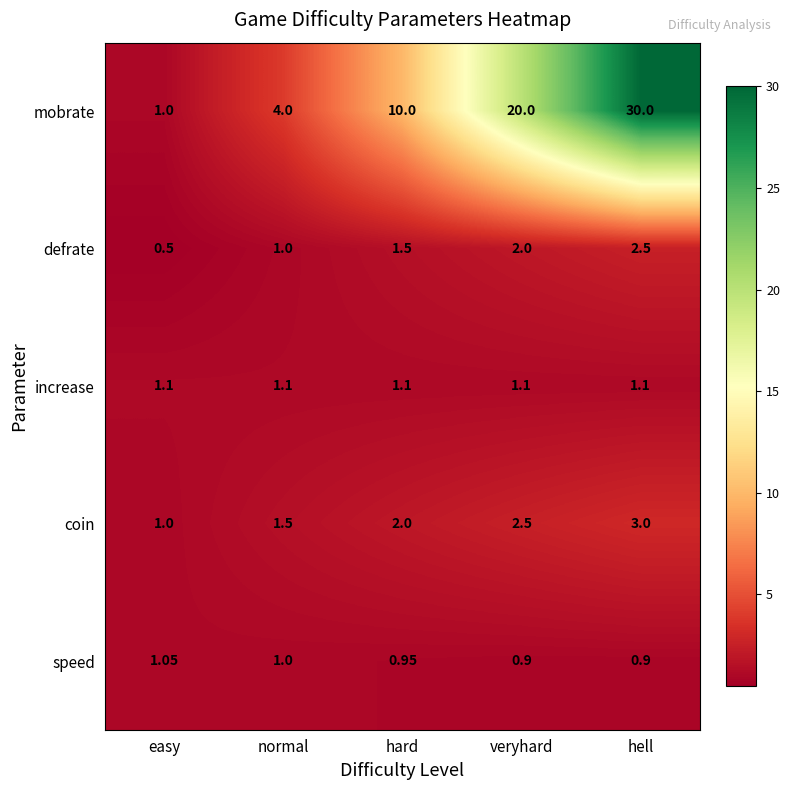

At which category does the chart reach its peak across all series?

hell